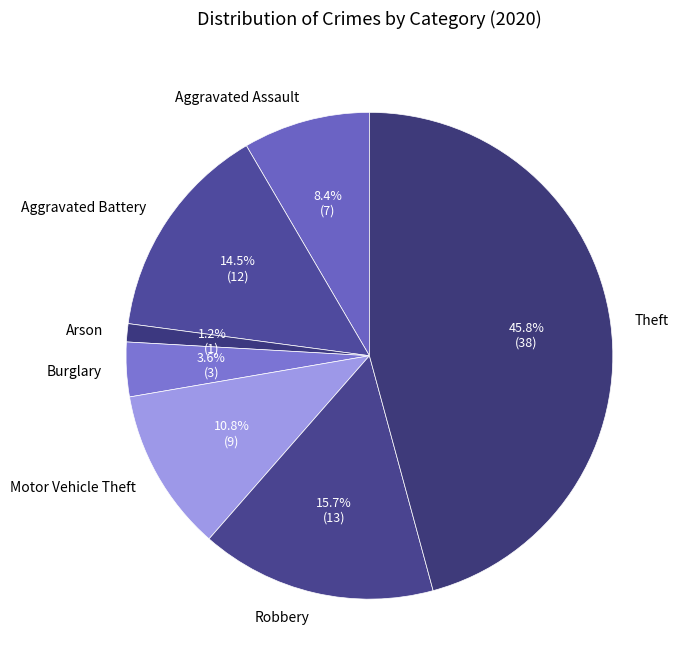

Is there any slice that represents more than half of the pie?

No